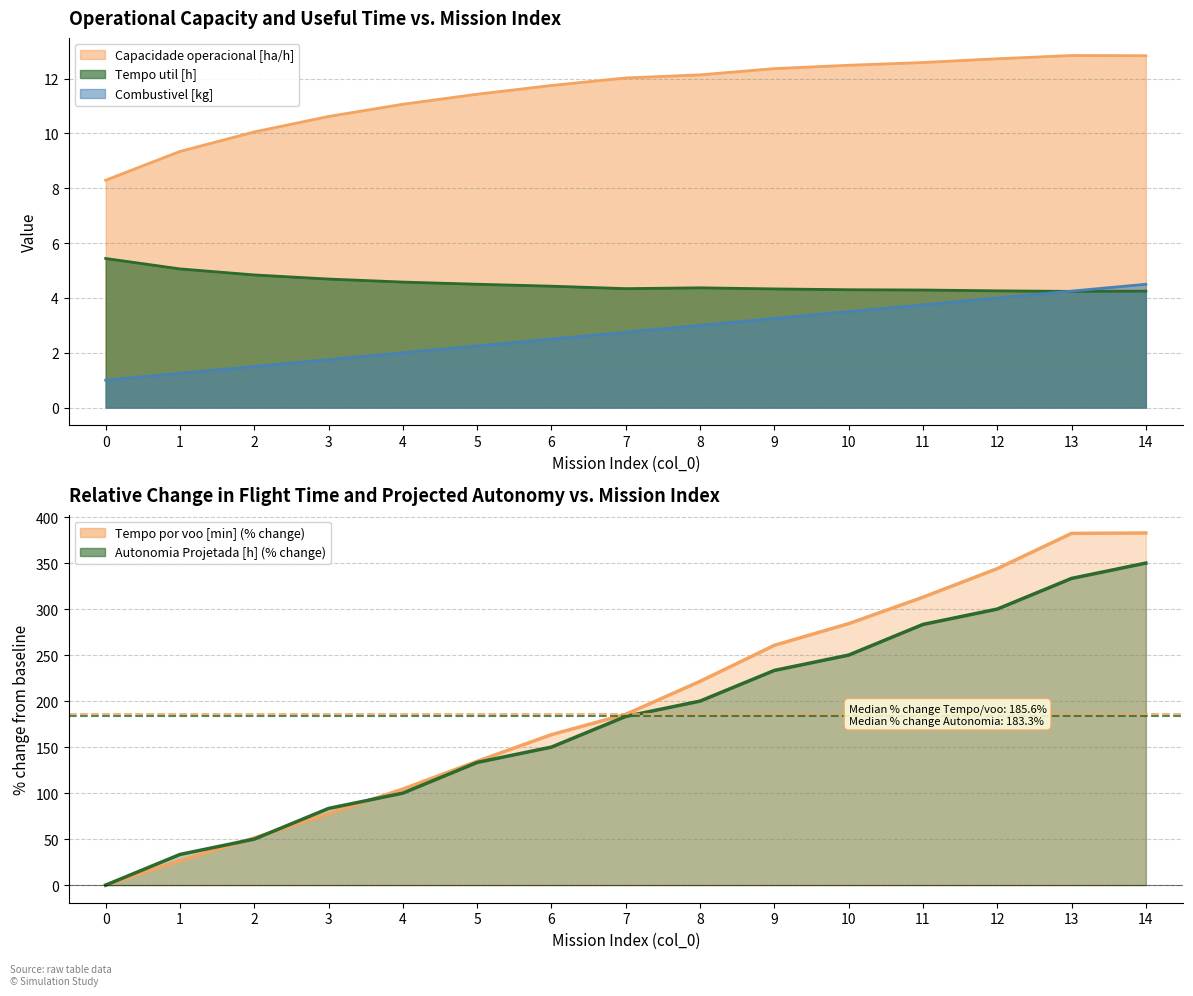

At how many categories does at least one series exceed 297?

4